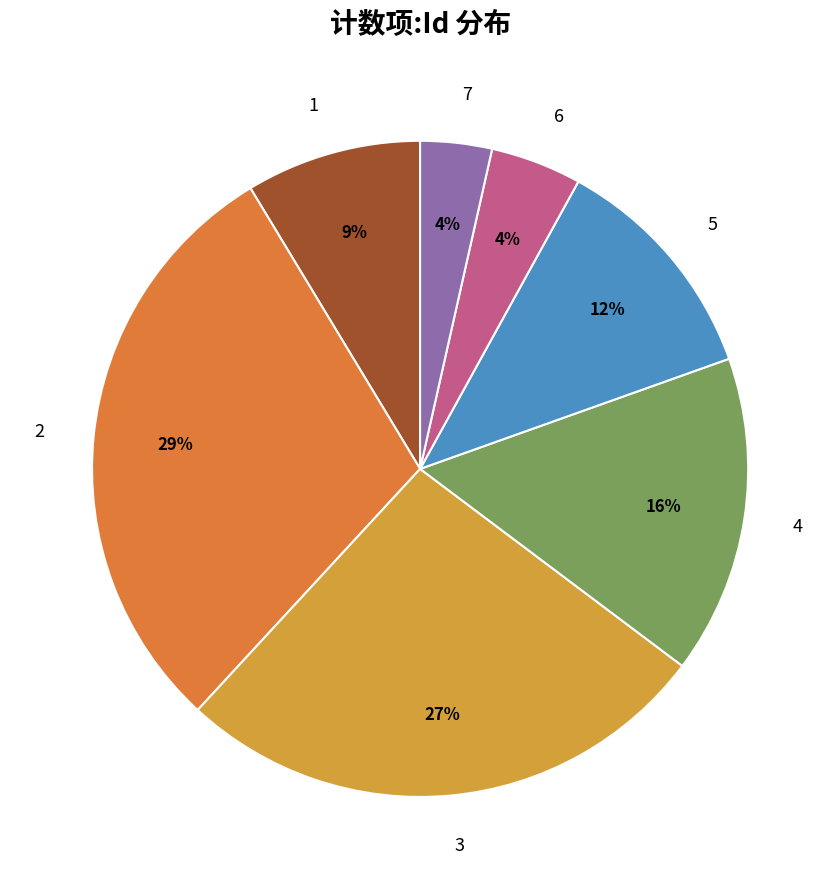

Between 3 and 1, which is larger?

3